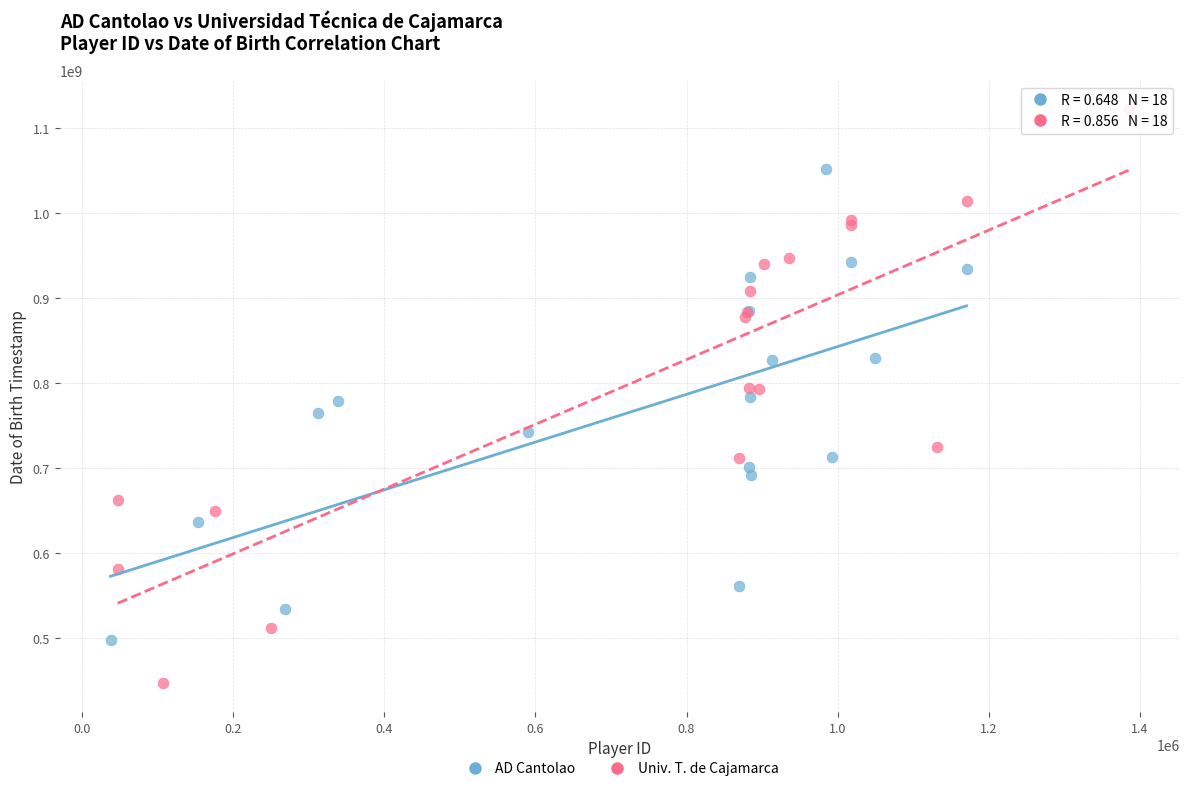

Which series contains the lowest Y value?

Univ. T. de Cajamarca